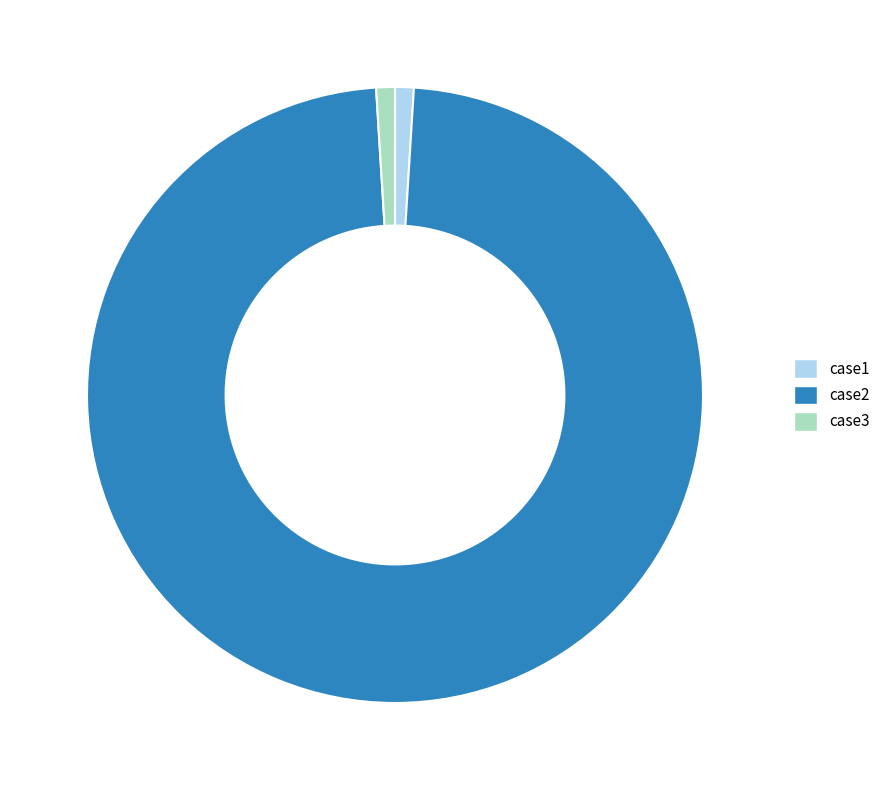

Does any single category account for the majority?

Yes